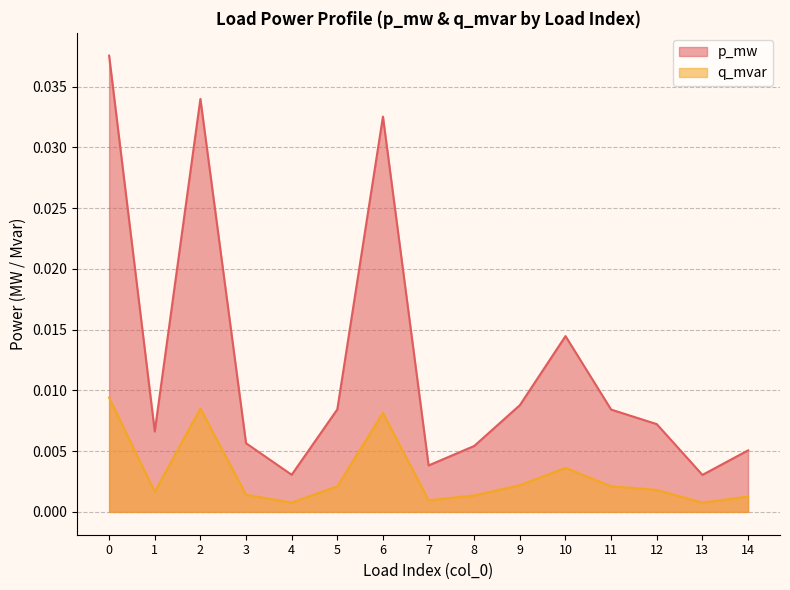

Where is the first local minimum for p_mw?

1